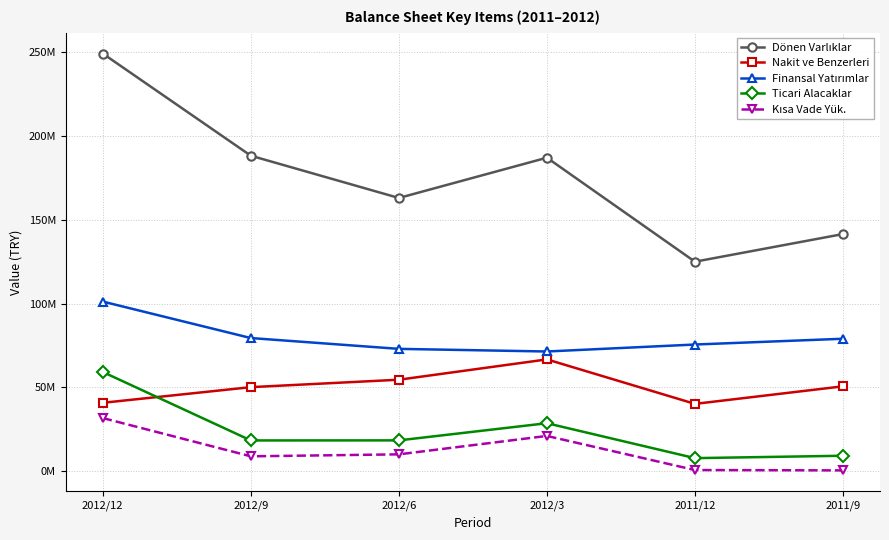

Is this an area chart (filled region under the line)?

No